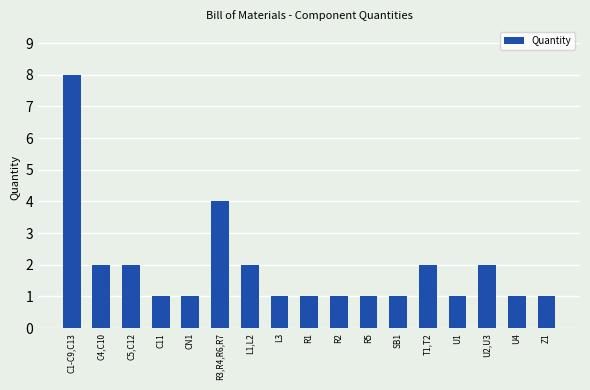

Reading right to left, transcribe all the data shown in this chart.

1	1	2	1	2	1	1	1	1	1	2	4	1	1	2	2	8